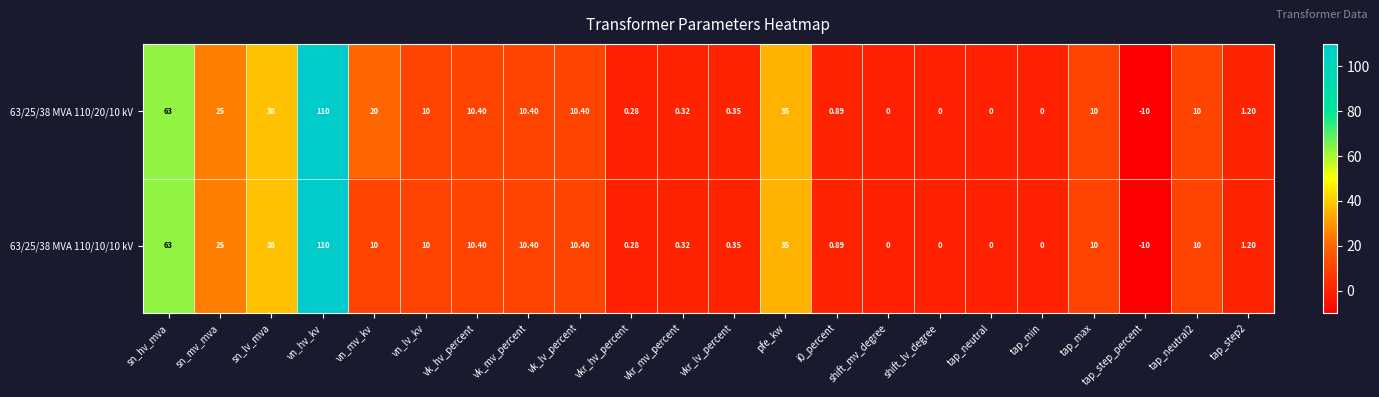

Is the value of 63/25/38 MVA 110/10/10 kV at sn_lv_mva greater than the value of 63/25/38 MVA 110/20/10 kV at vkr_hv_percent?

Yes